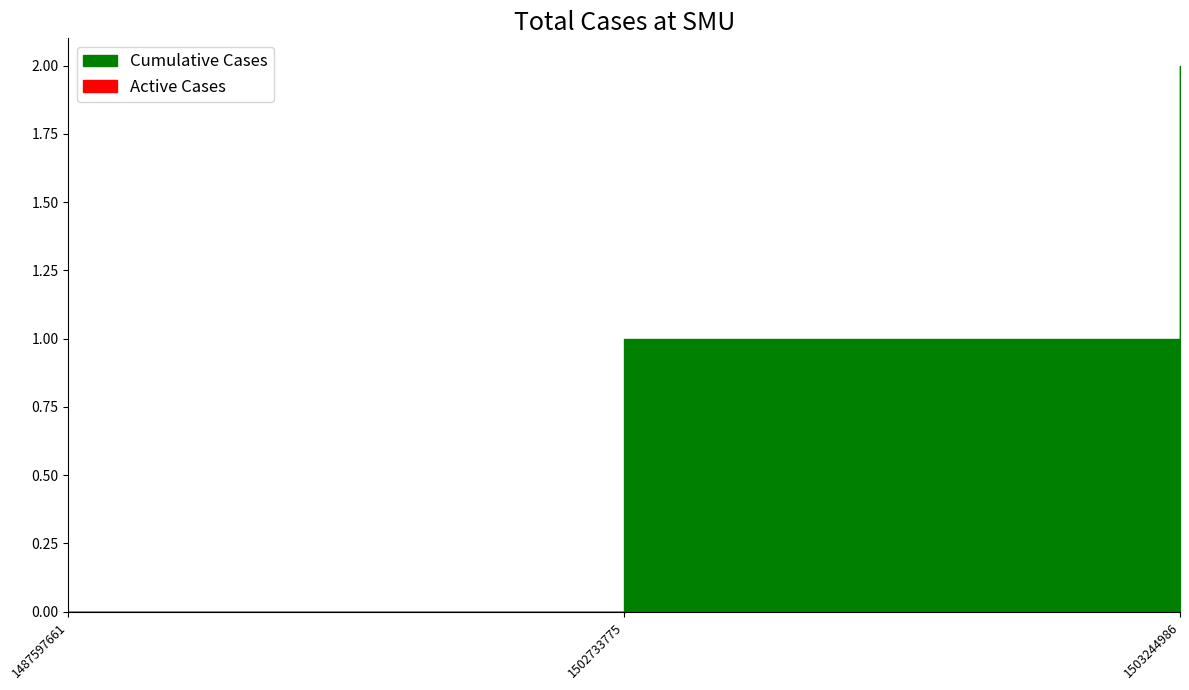

Reading right to left, extract all data points from this chart.

col_1: 2	1	0
col_2: 0	0	0